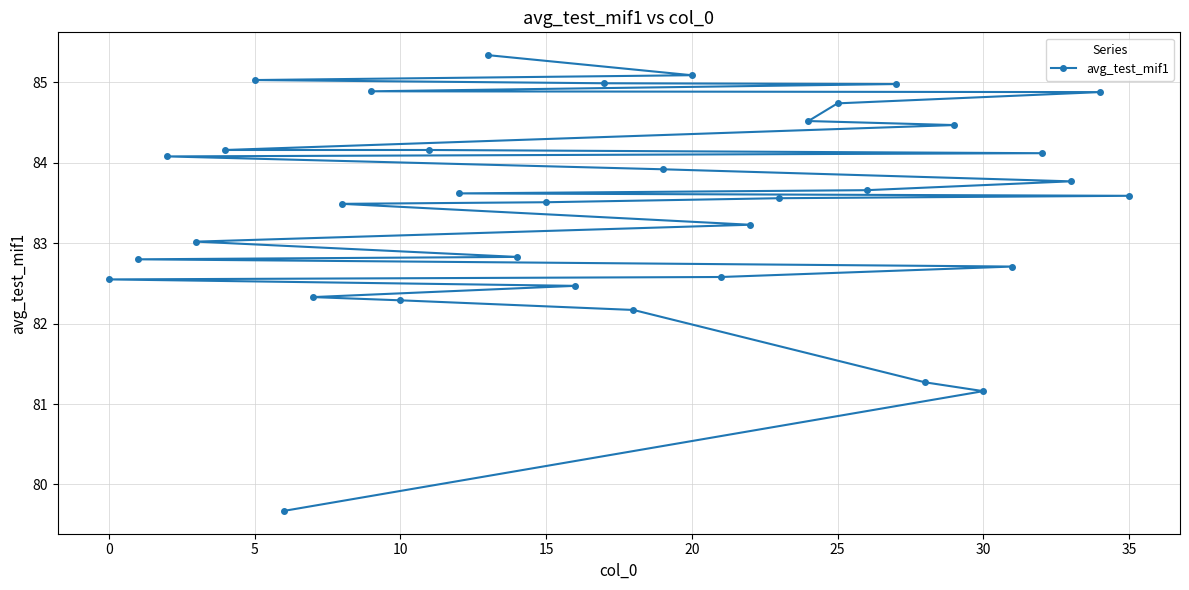

What is the maximum value shown in the chart?

85.3